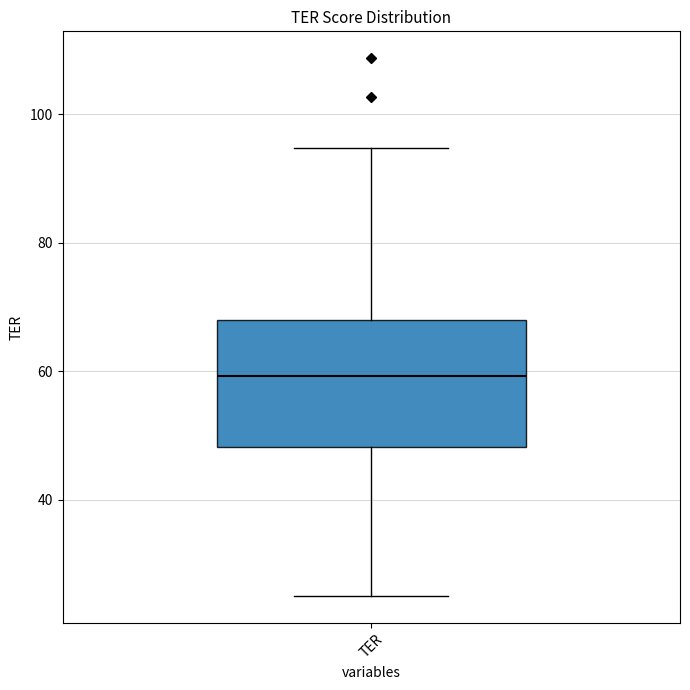

Read this box plot against the y-axis: the position of the median line, the range covered by the box, and the ends of both whiskers. The values are not printed on the chart, so give them approximately, as read against the axis.

median 60, box 48 to 68, whiskers 26 to 94